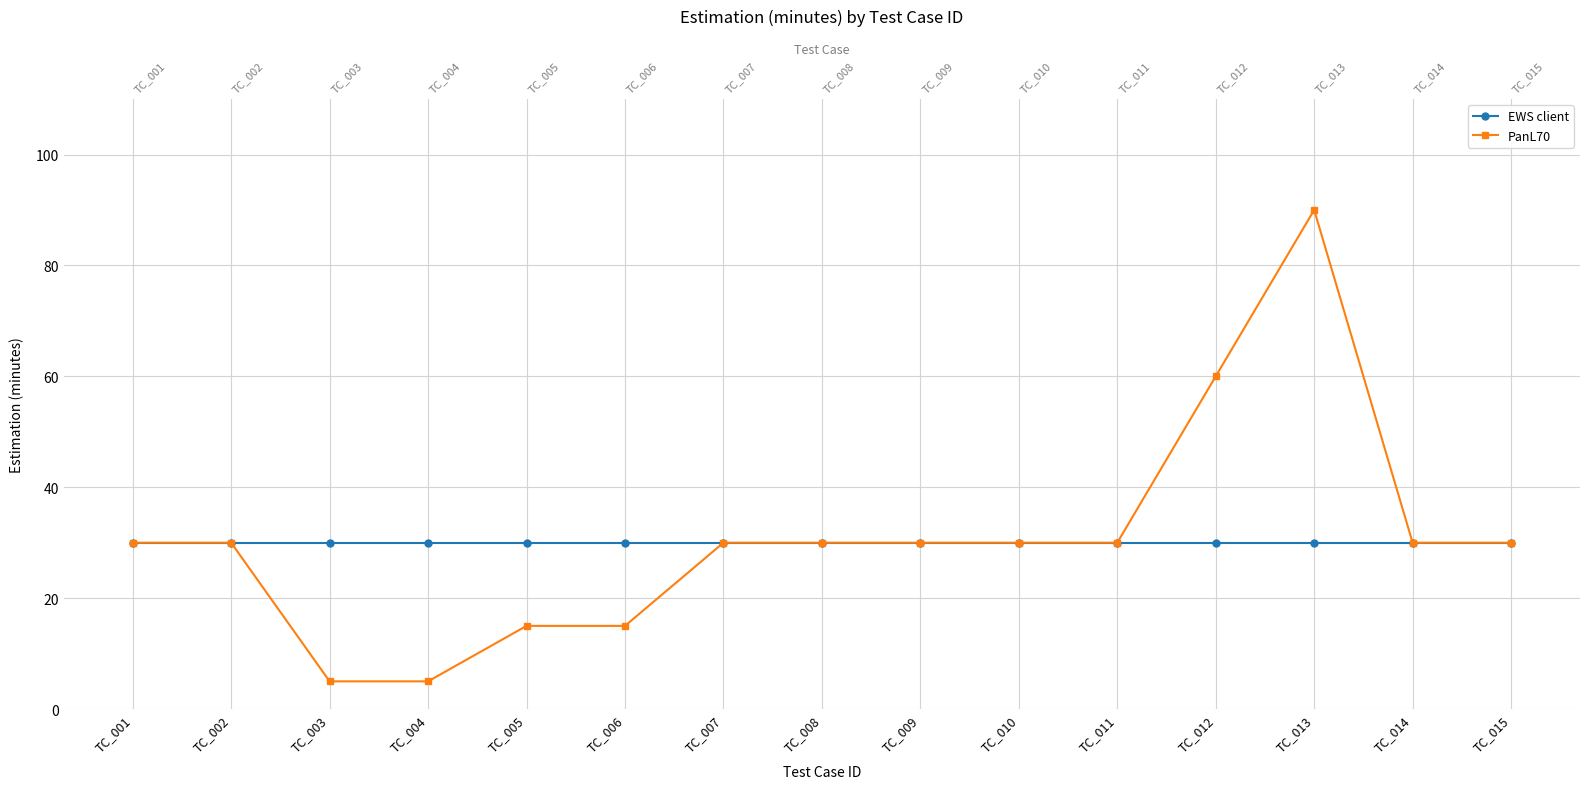

Reading left to right, what are all the values shown in this chart?

EWS client: TC_001=30	TC_002=30	TC_003=30	TC_004=30	TC_005=30	TC_006=30	TC_007=30	TC_008=30	TC_009=30	TC_010=30	TC_011=30	TC_012=30	TC_013=30	TC_014=30	TC_015=30
PanL70: TC_001=30	TC_002=30	TC_003=5	TC_004=5	TC_005=15	TC_006=15	TC_007=30	TC_008=30	TC_009=30	TC_010=30	TC_011=30	TC_012=60	TC_013=90	TC_014=30	TC_015=30